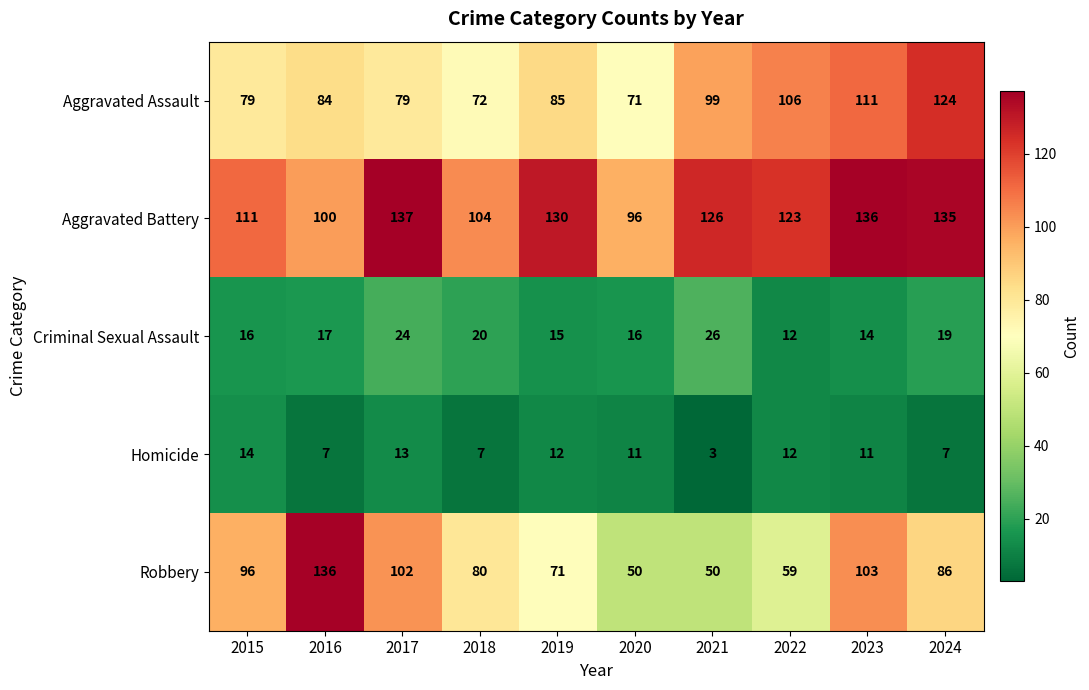

What is the difference between the Criminal Sexual Assault values at 2017 and 2023?

10